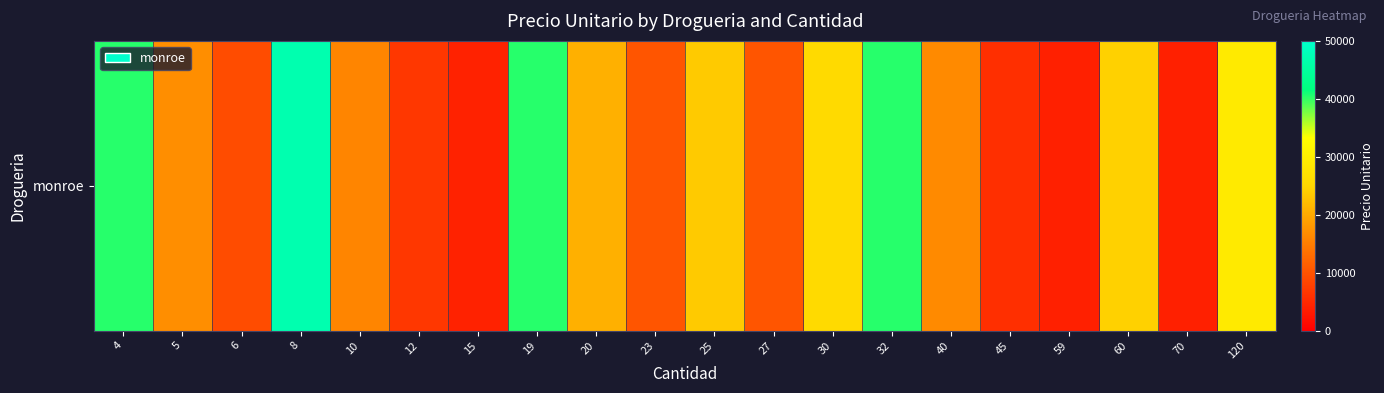

Between 25 and 5, which is larger?

25